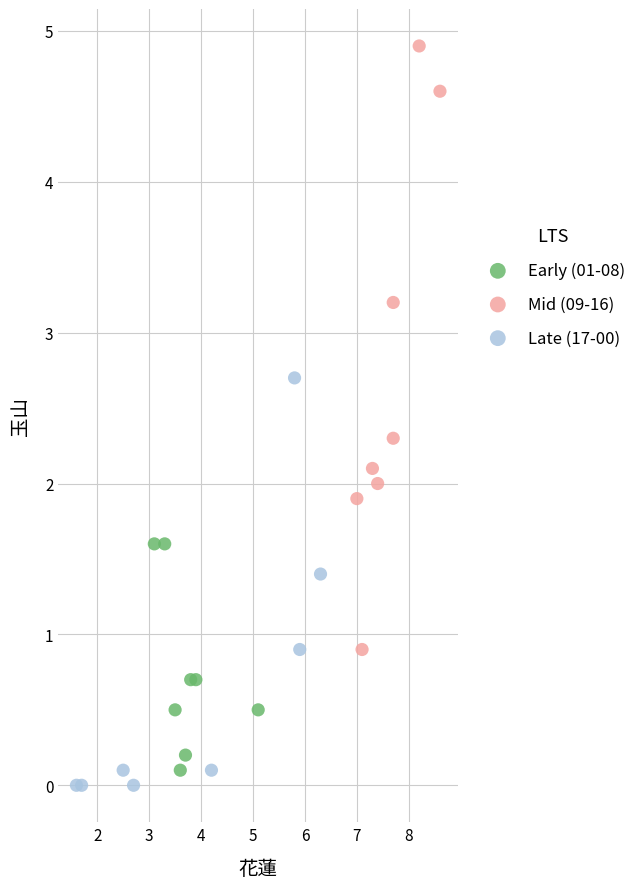

What are all the series names shown in the legend?

Early (01-08), Mid (09-16), Late (17-00)